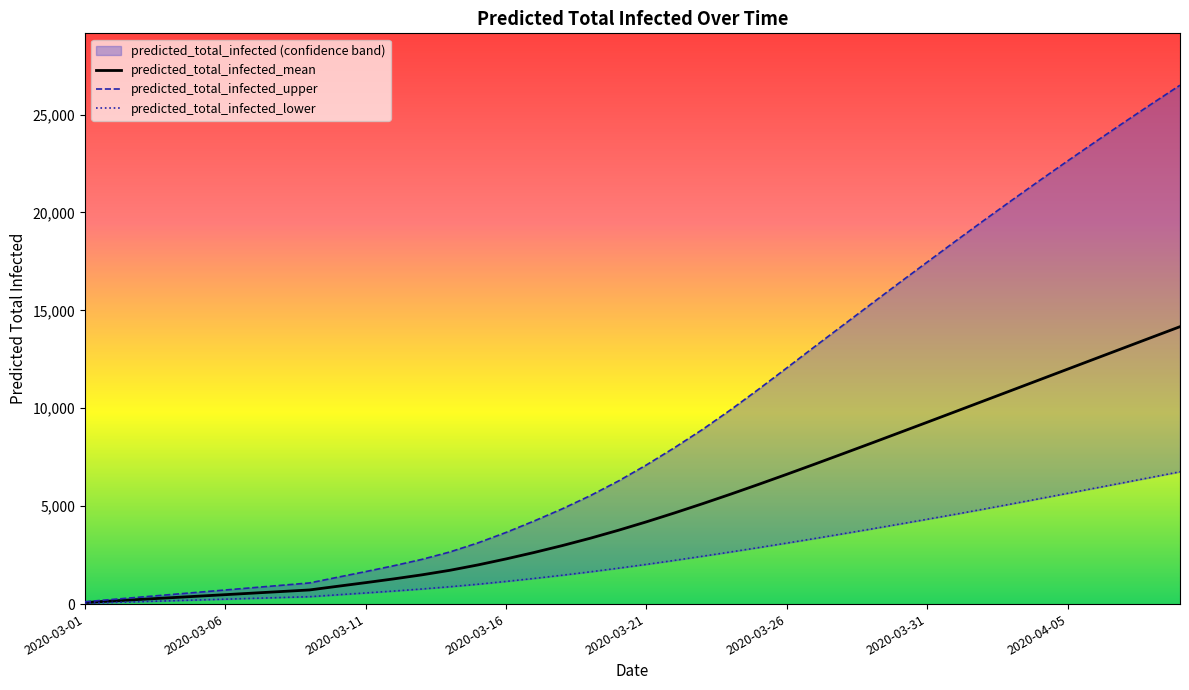

True or false: predicted_total_infected_lower has more than 1 interior local peaks.

False